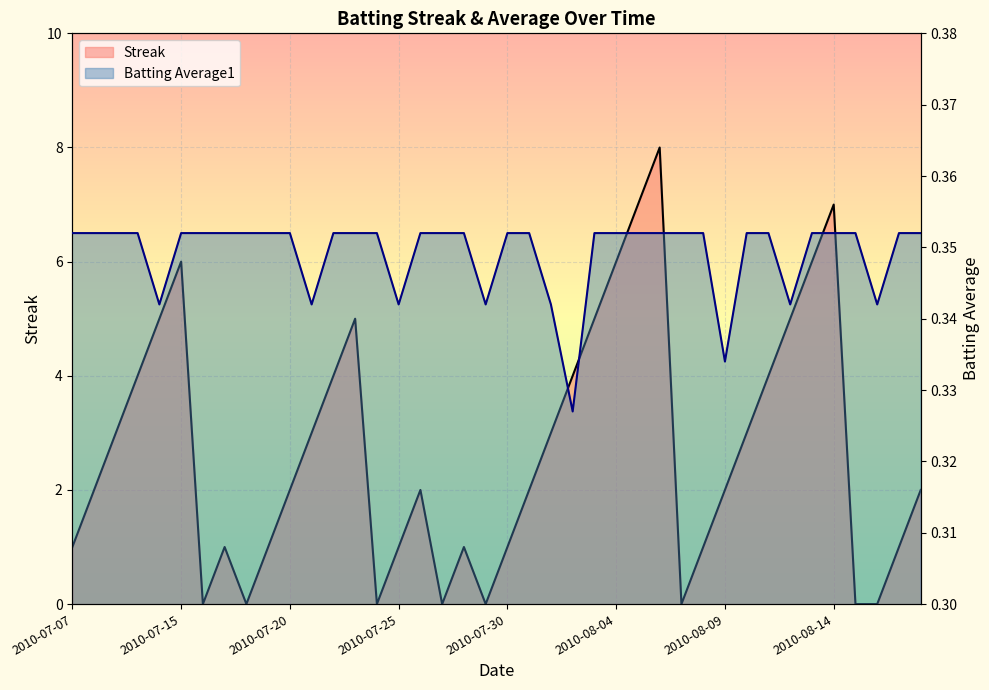

What is the total value across all series at 2010-07-16?

0.4